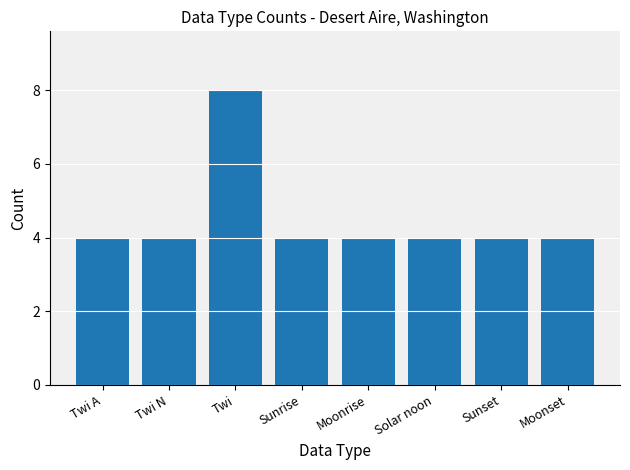

The value at Solar noon is 4. True or false?

True